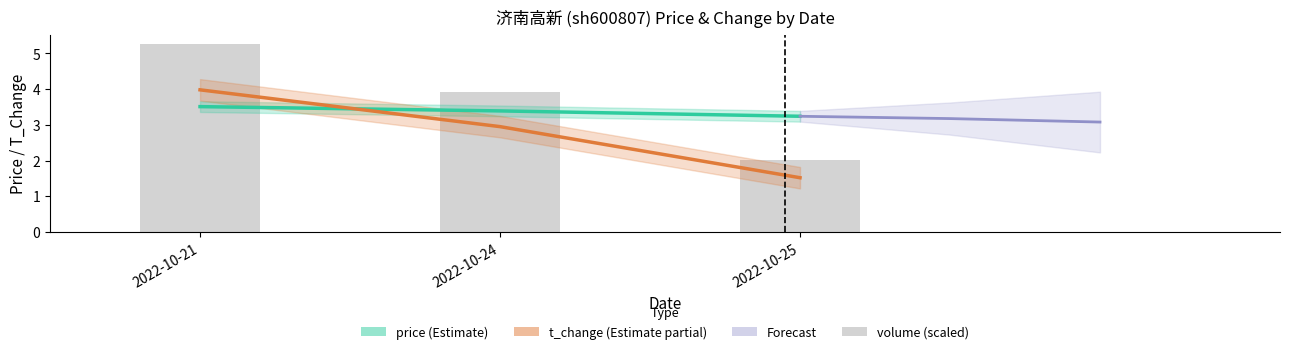

Between 2022-10-24 and 2022-10-25, which is larger?

2022-10-24